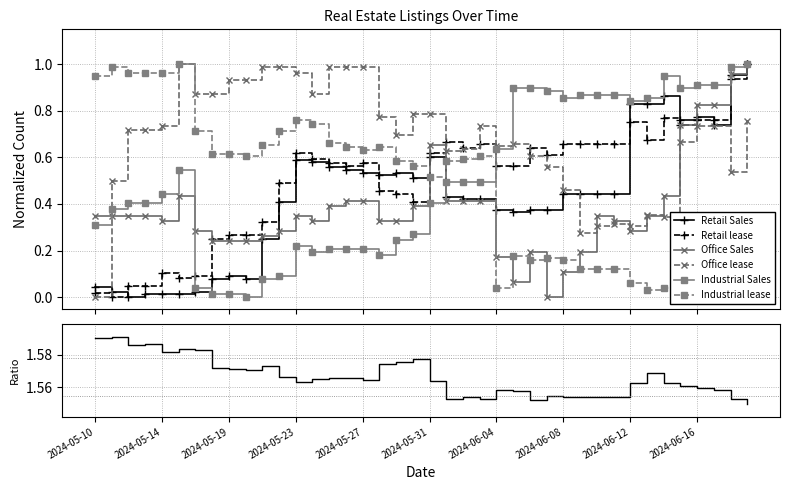

Where is the first local maximum for Office Sales?

2024-05-16